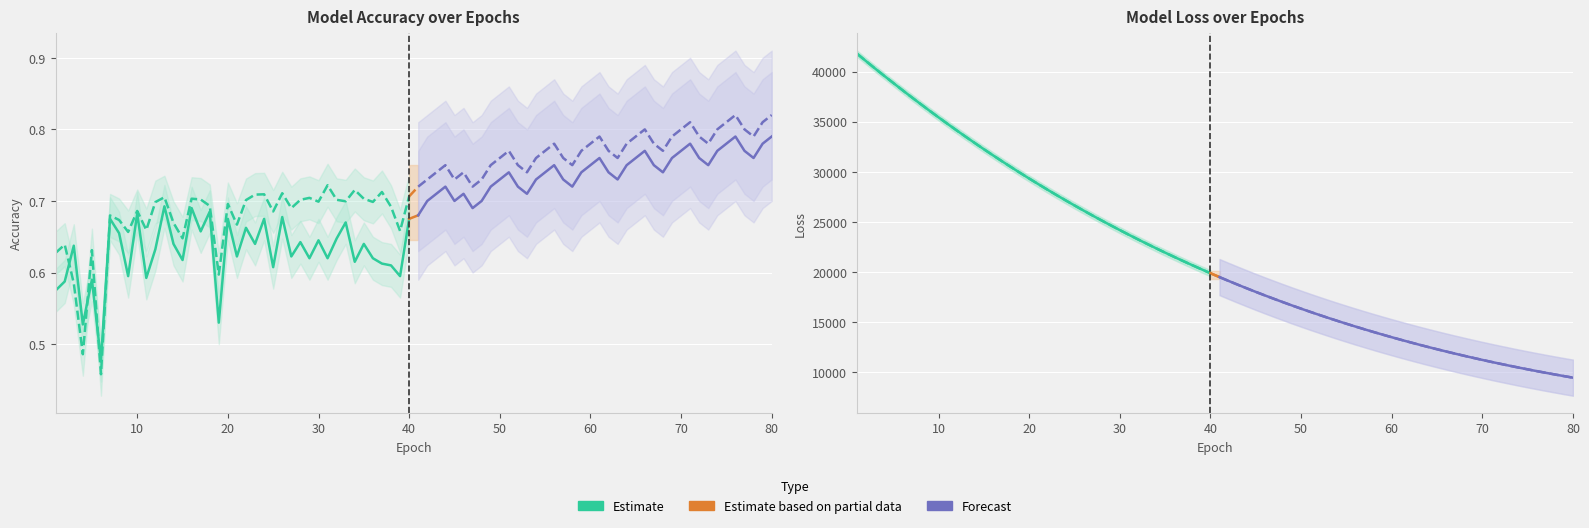

Reading left to right, transcribe all the data shown in this chart.

test_accuracy: 0.6	0.6	0.6	0.5	0.6	0.5	0.7	0.7	0.6	0.7	0.6	0.6	0.7	0.6	0.6	0.7	0.7	0.7	0.5	0.7	0.6	0.7	0.6	0.7	0.6	0.7	0.6	0.6	0.6	0.6	0.6	0.6	0.7	0.6	0.6	0.6	0.6	0.6	0.6	0.7
train_accuracy: 0.6	0.6	0.6	0.5	0.6	0.5	0.7	0.7	0.7	0.7	0.7	0.7	0.7	0.7	0.6	0.7	0.7	0.7	0.6	0.7	0.7	0.7	0.7	0.7	0.7	0.7	0.7	0.7	0.7	0.7	0.7	0.7	0.7	0.7	0.7	0.7	0.7	0.7	0.7	0.7
test_loss: 41791.9	41042.6	40303.5	39580.2	38869.9	38159.8	37462.6	36777.2	36099.0	35433.6	34777.1	34131.0	33495.4	32871.5	32254.1	31649.5	31053.9	30468.9	29892.8	29326.7	28772.6	28224.6	27687.4	27159.5	26641.8	26131.5	25631.0	25139.4	24656.0	24181.9	23715.3	23257.4	22808.2	22366.2	21932.7	21506.5	21088.0	20677.3	20276.1	19878.0
train_loss: 41789.6	41042.5	40304.5	39580.9	38868.8	38160.0	37462.3	36777.0	36098.8	35433.6	34776.9	34130.7	33495.2	32871.4	32254.0	31649.2	31053.7	30468.8	29892.6	29326.8	28772.2	28224.4	27687.0	27159.3	26641.6	26131.2	25630.7	25139.3	24655.7	24181.5	23714.9	23257.2	22807.9	22365.7	21932.4	21506.3	21087.7	20677.1	20275.6	19877.8